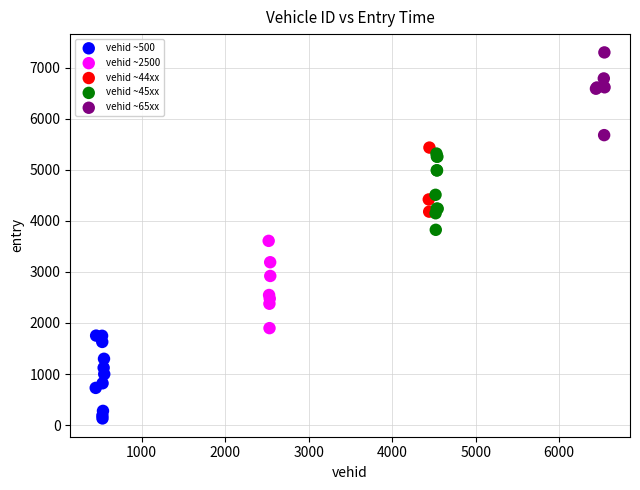

Which series reaches the maximum Y coordinate?

vehid ~65xx